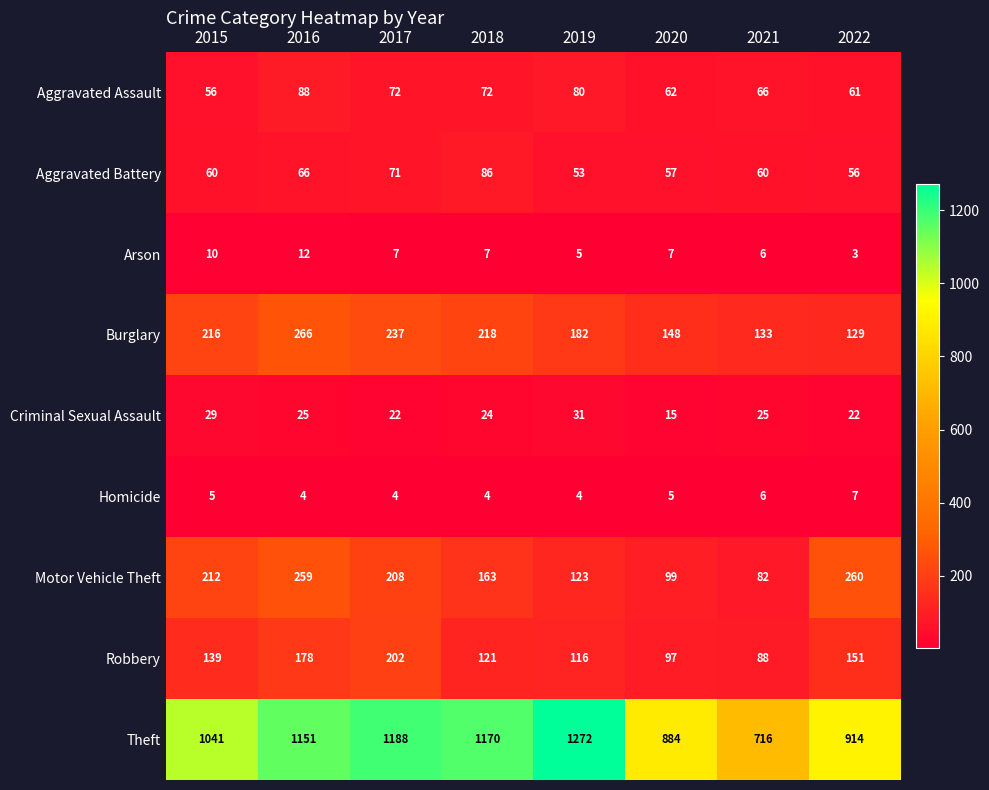

What is the average value of the Motor Vehicle Theft series?

176